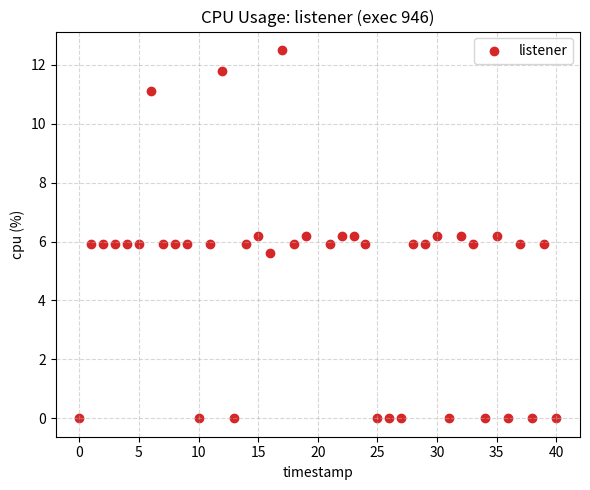

What is the range of Y values (max minus min)?

12.5